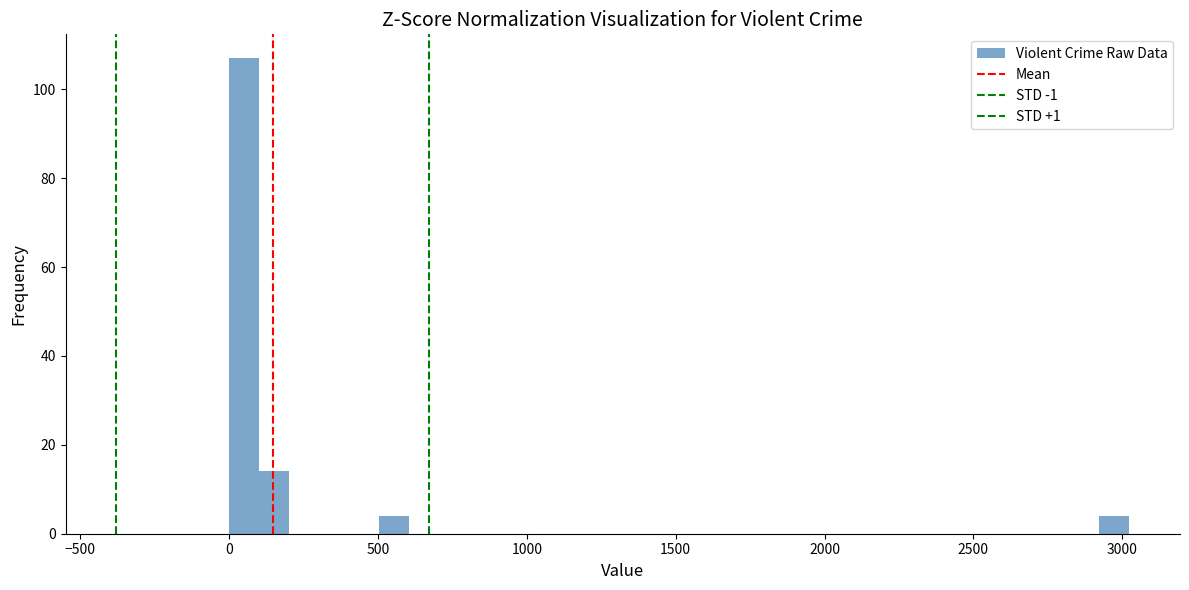

Read against the x-axis, roughly where is the centre of the tallest bar?

50